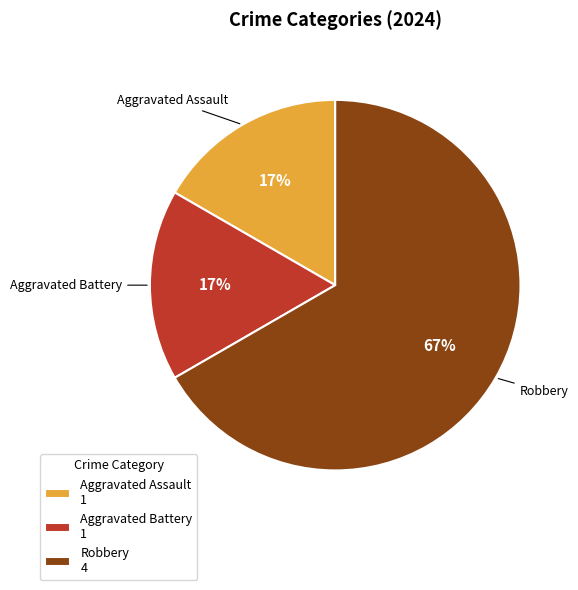

To the nearest percent, what portion does Aggravated Assault represent?

17%